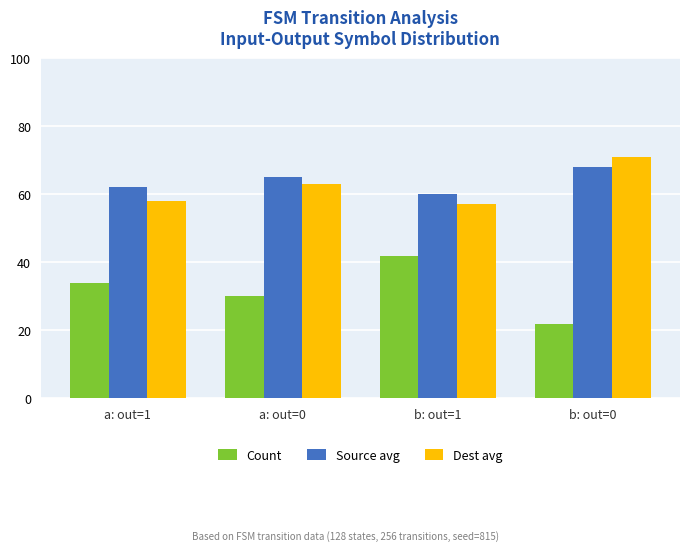

Is the value of Source avg at b: out=0 greater than the value of Dest avg at a: out=1?

Yes